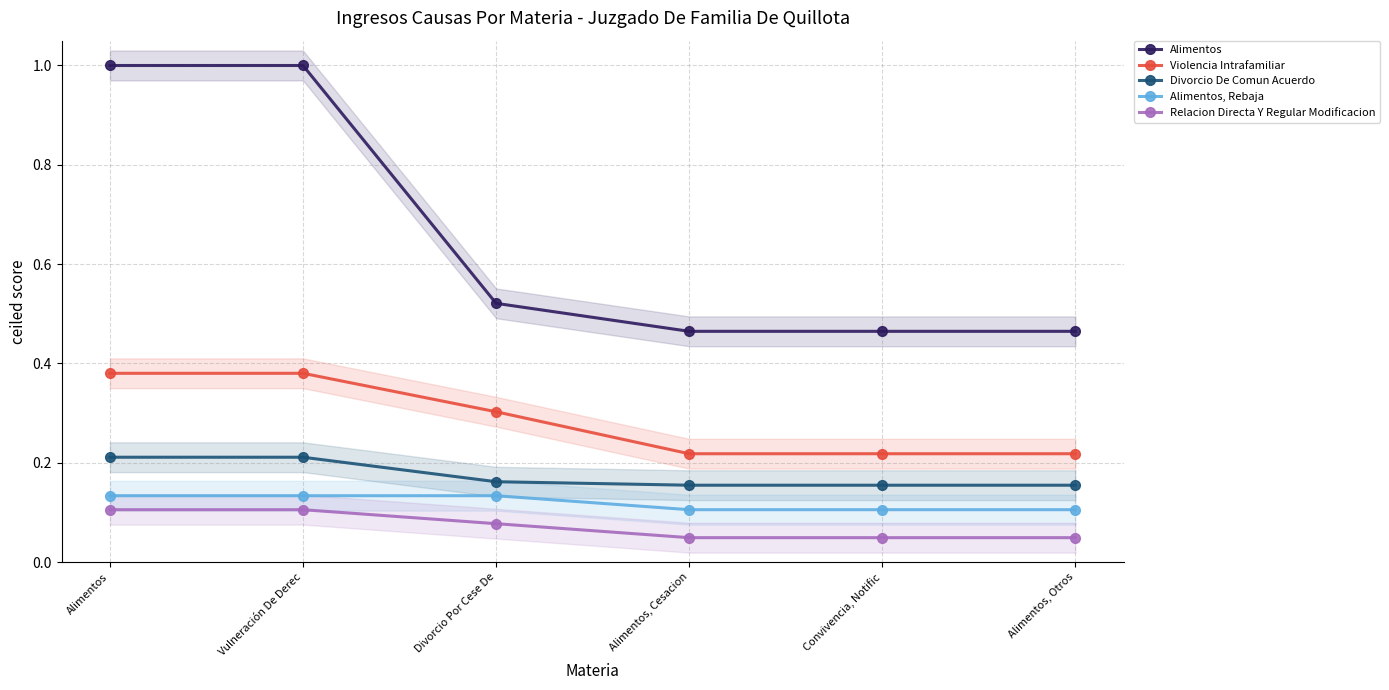

At how many categories does at least one series exceed 0?

6